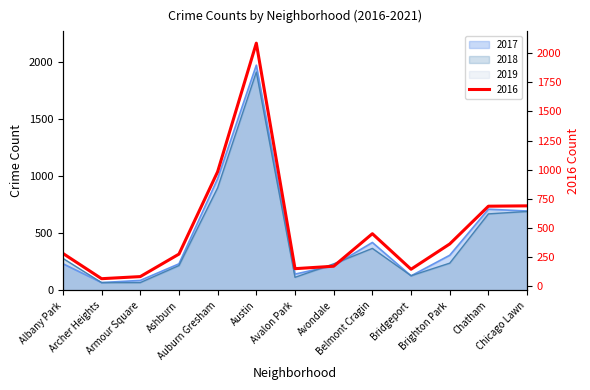

How many intersections are there between 2018 and 2016?

5